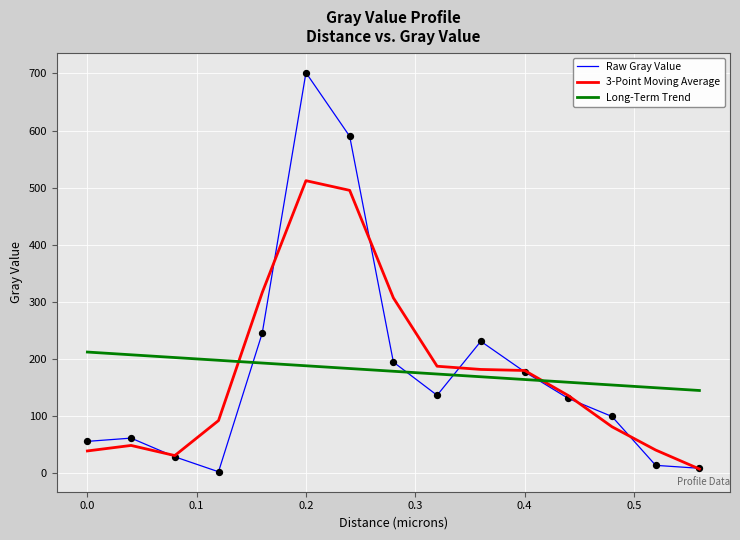

Which series has the largest range (max minus min)?

Raw Gray Value